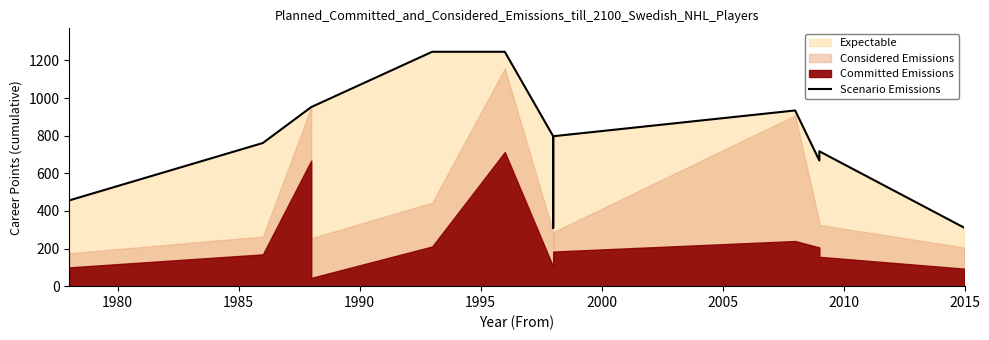

Does the chart display data point markers on the line(s)?

No